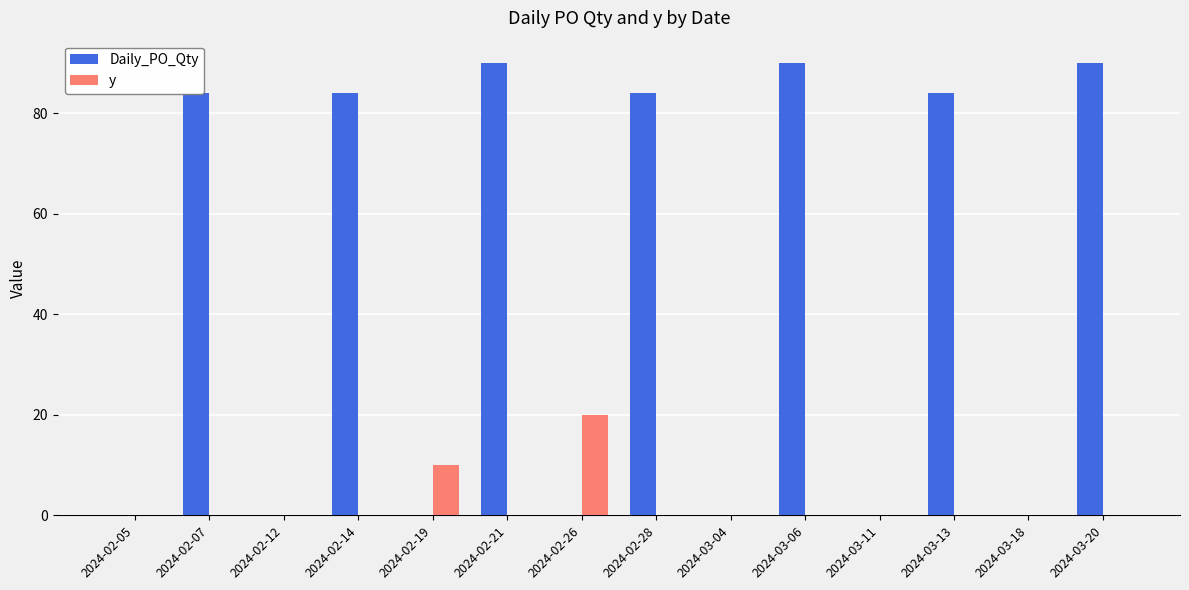

Which series has the largest total across all categories?

Daily_PO_Qty